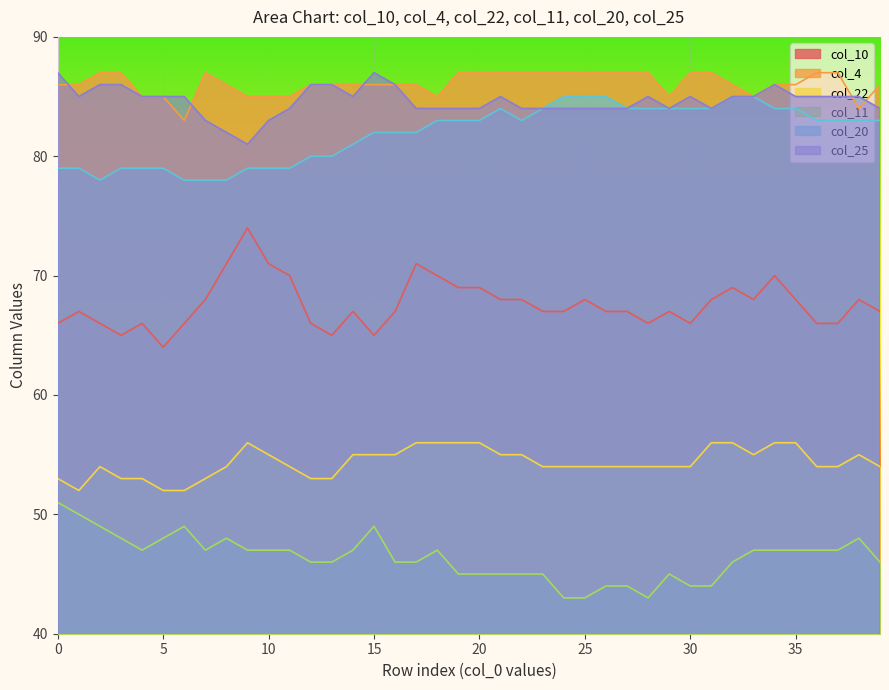

True or false: col_4 and col_11 intersect in this chart.

False